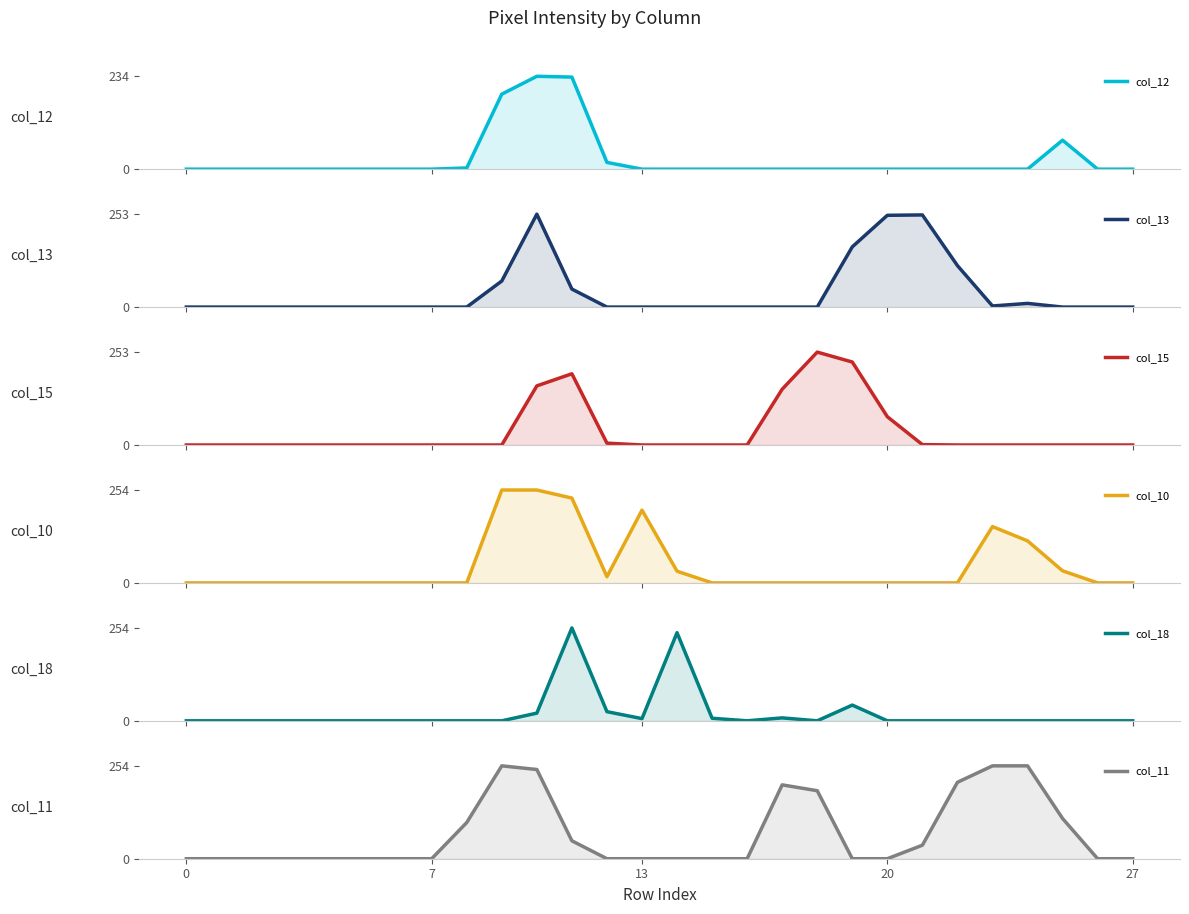

How many lines are shown in the chart?

6